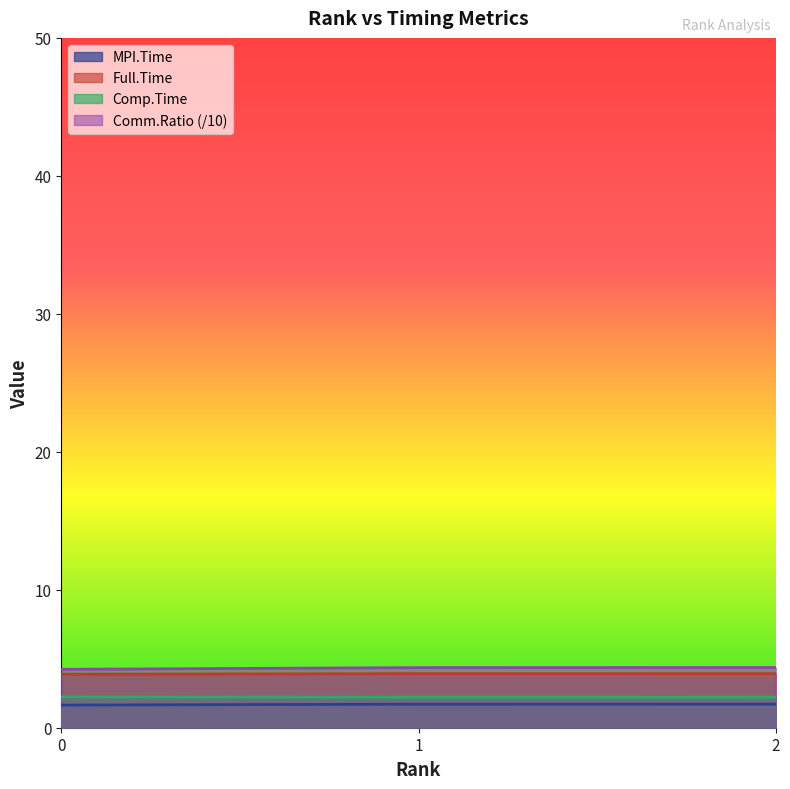

Which category has the lowest value in the Comp.Time series?

2